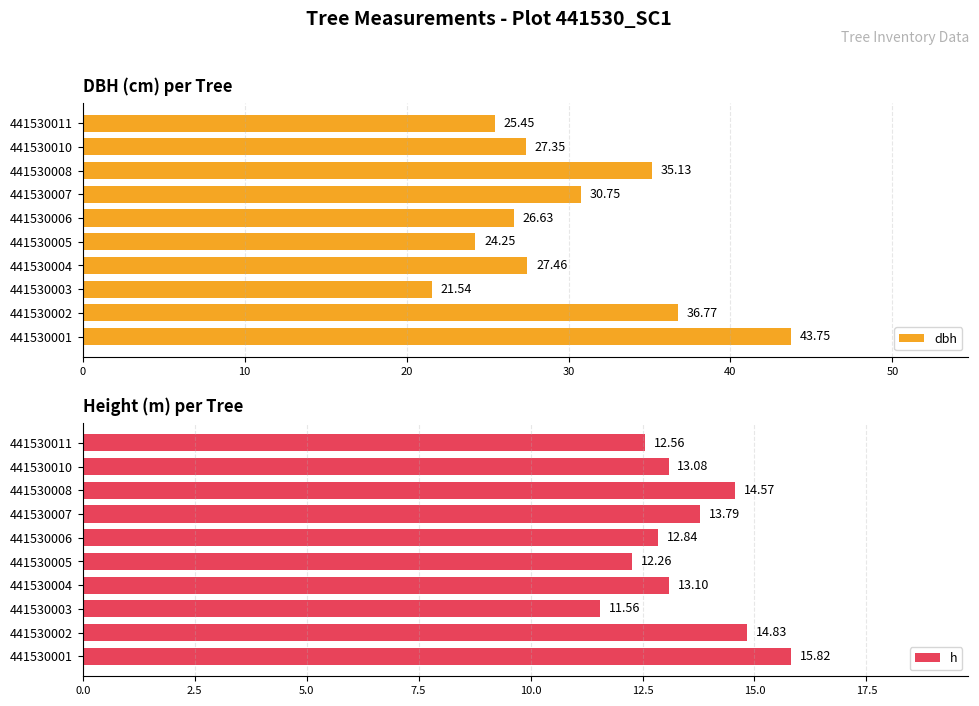

What is the highest value of the dbh series?

43.8